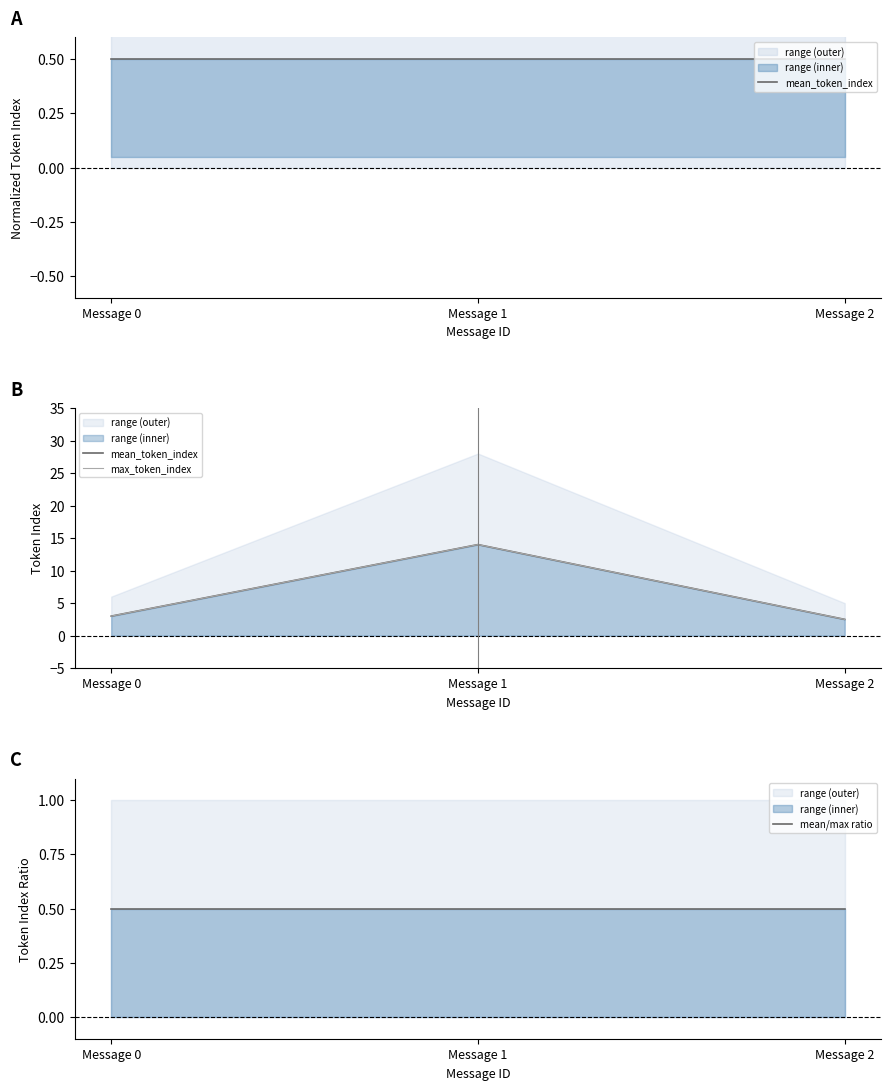

Reading left to right, list all the values displayed in this chart.

mean_token_index: Message 0=3.0	Message 1=14.0	Message 2=2.5
max_token_index: Message 0=3.0	Message 1=14.0	Message 2=2.5
mean/max ratio: Message 0=0.5	Message 1=0.5	Message 2=0.5